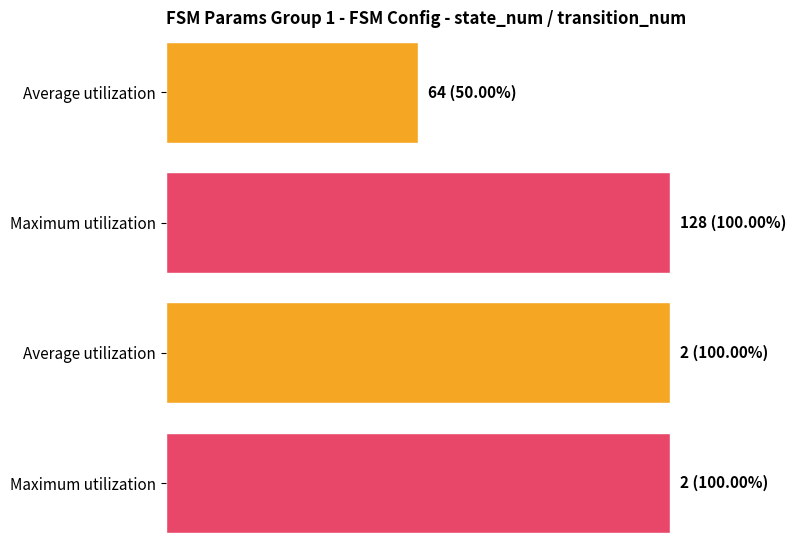

What are all the series names shown in the legend?

Average utilization, Maximum utilization